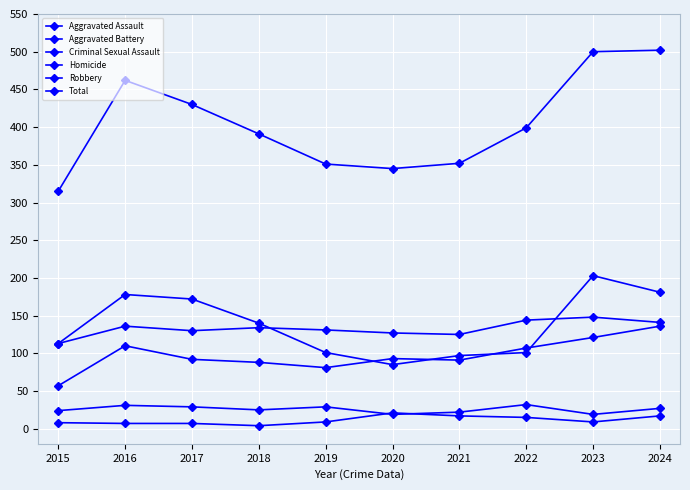

Count the number of data series in this chart.

6